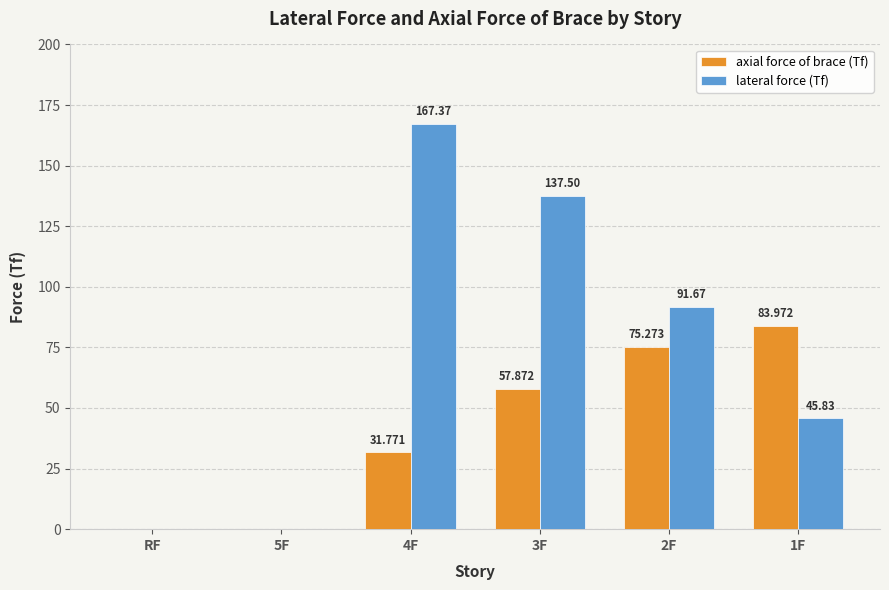

Which series changed the most between 5F and 1F?

axial force of brace (Tf)